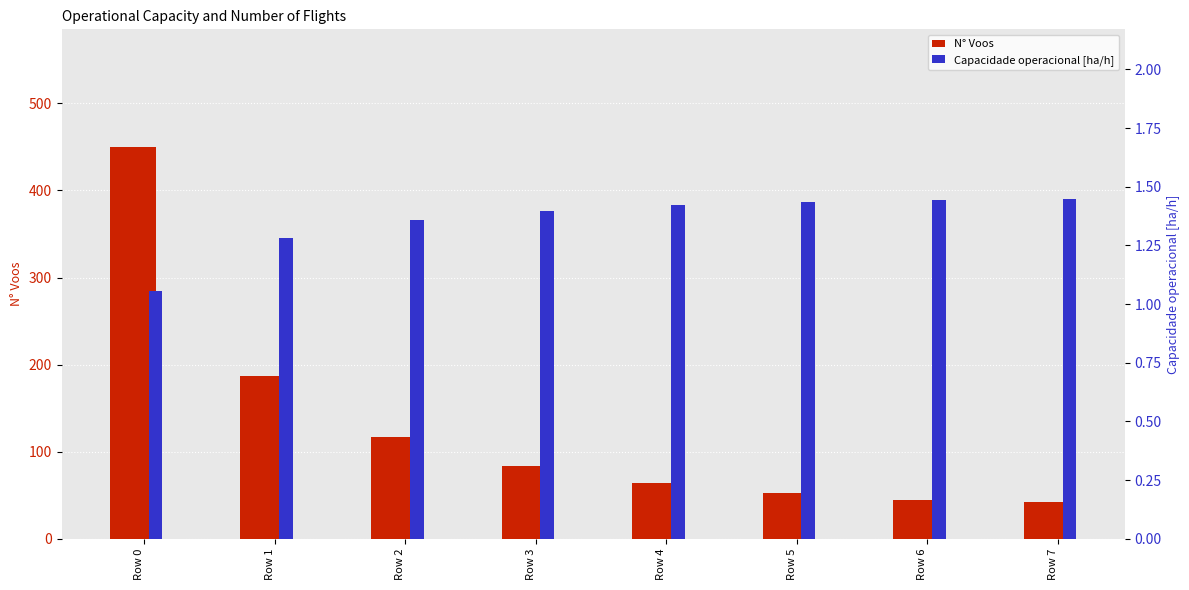

List the series in order of their peak value, highest first.

N° Voos, Capacidade operacional [ha/h]